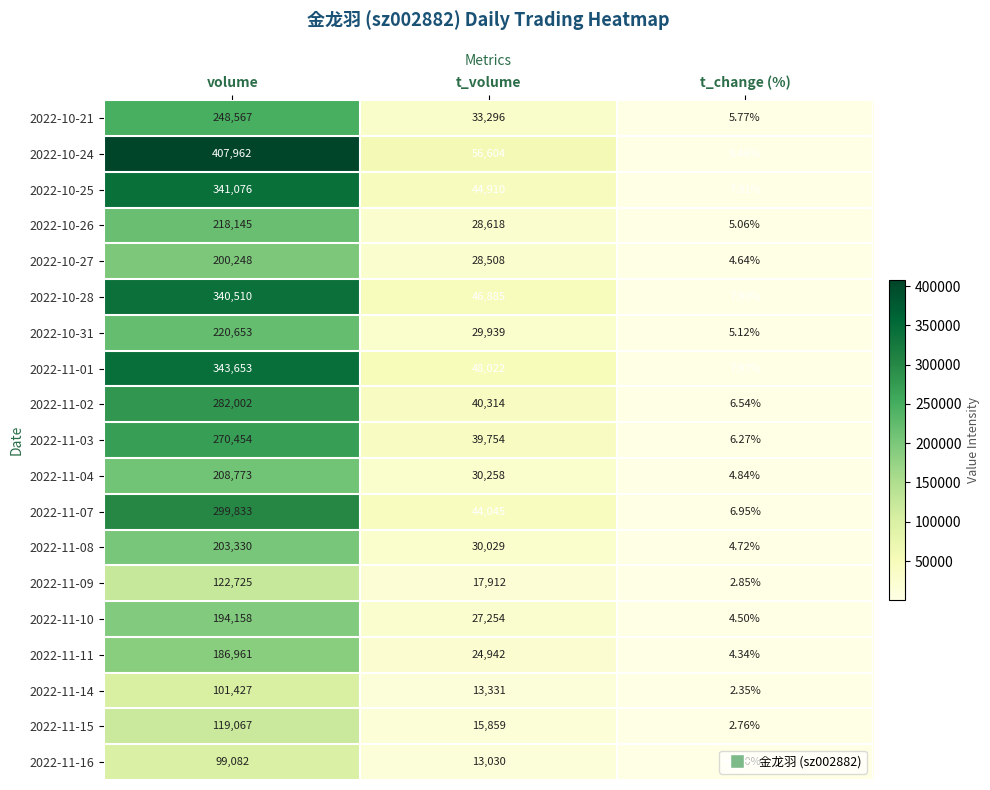

Between t_volume and t_change (%), which series saw the biggest shift?

2022-10-24